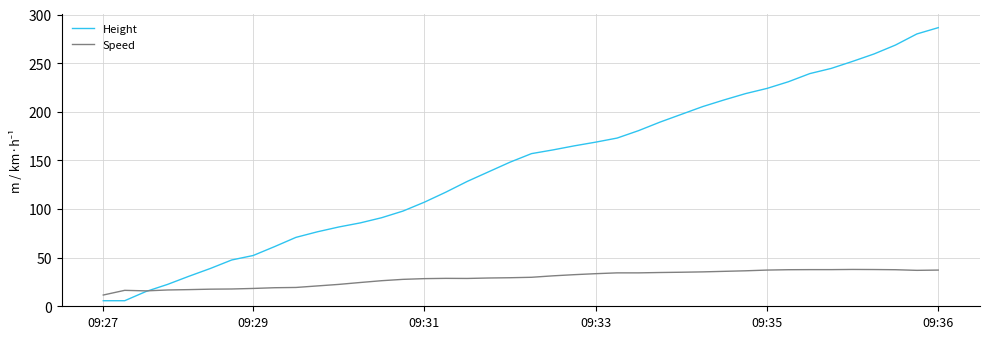

Which series has the largest range (max minus min)?

Height